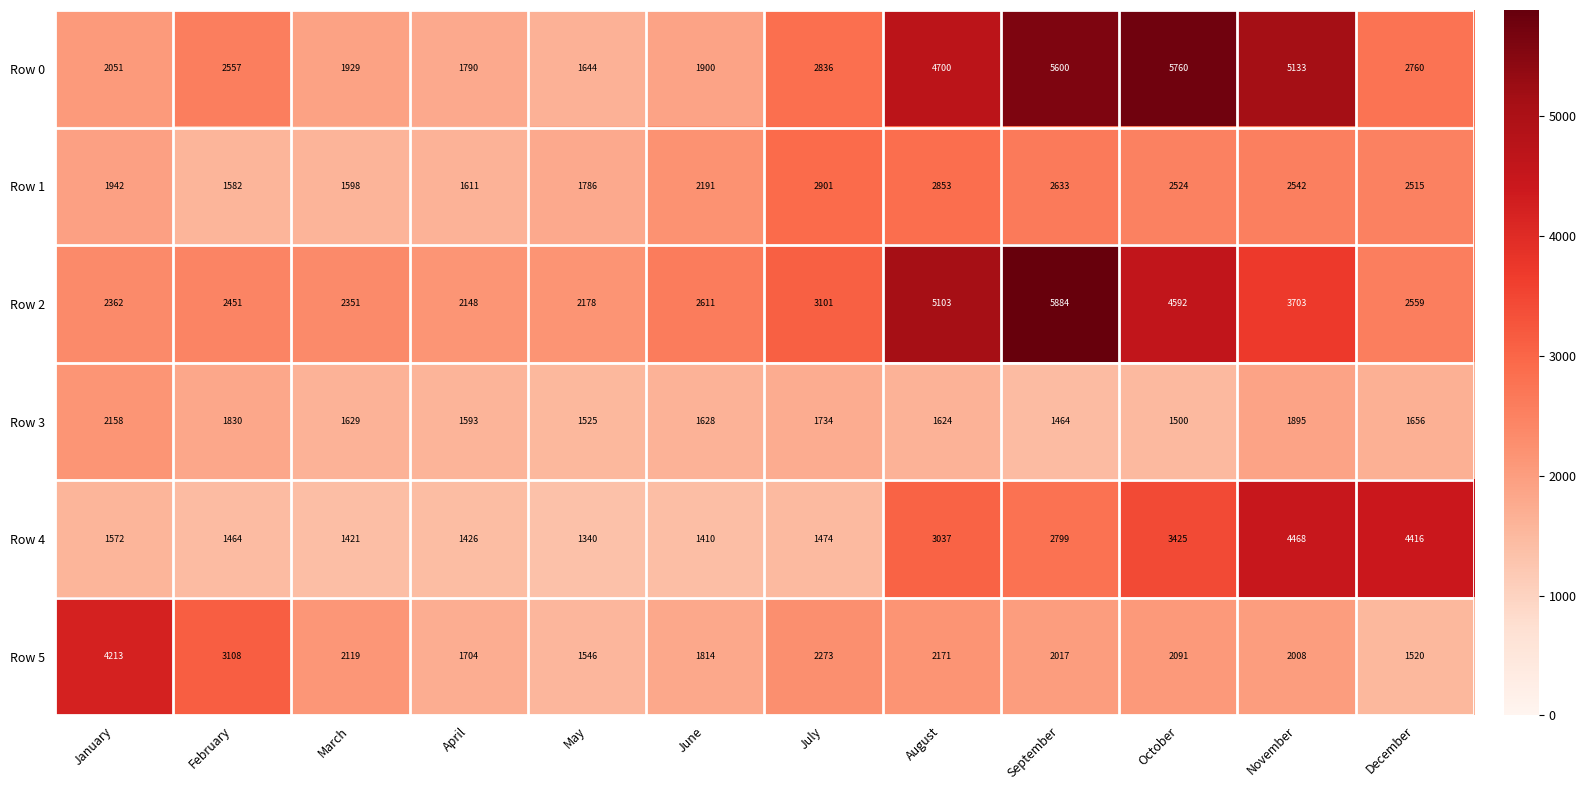

True or false: Row 1 has a value of 2853 at August.

True